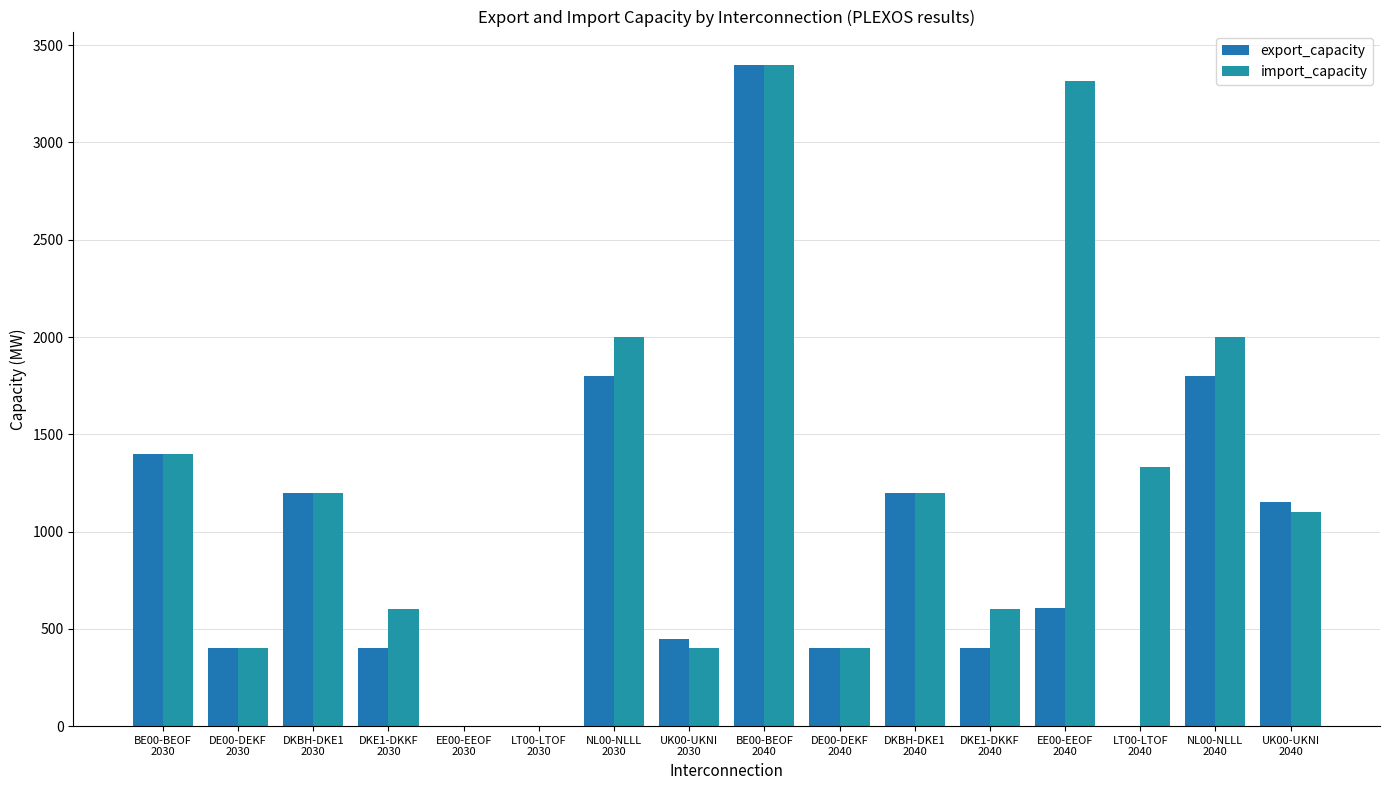

Is it true that import_capacity equals 2000.0 at NL00-NLLL
2040?

True